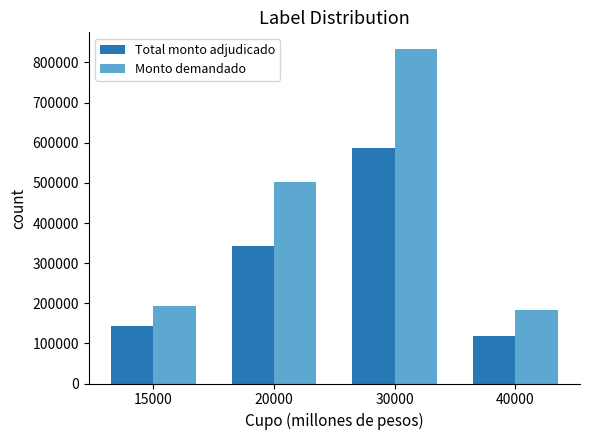

Are the bars grouped side by side (vs. stacked)?

Yes